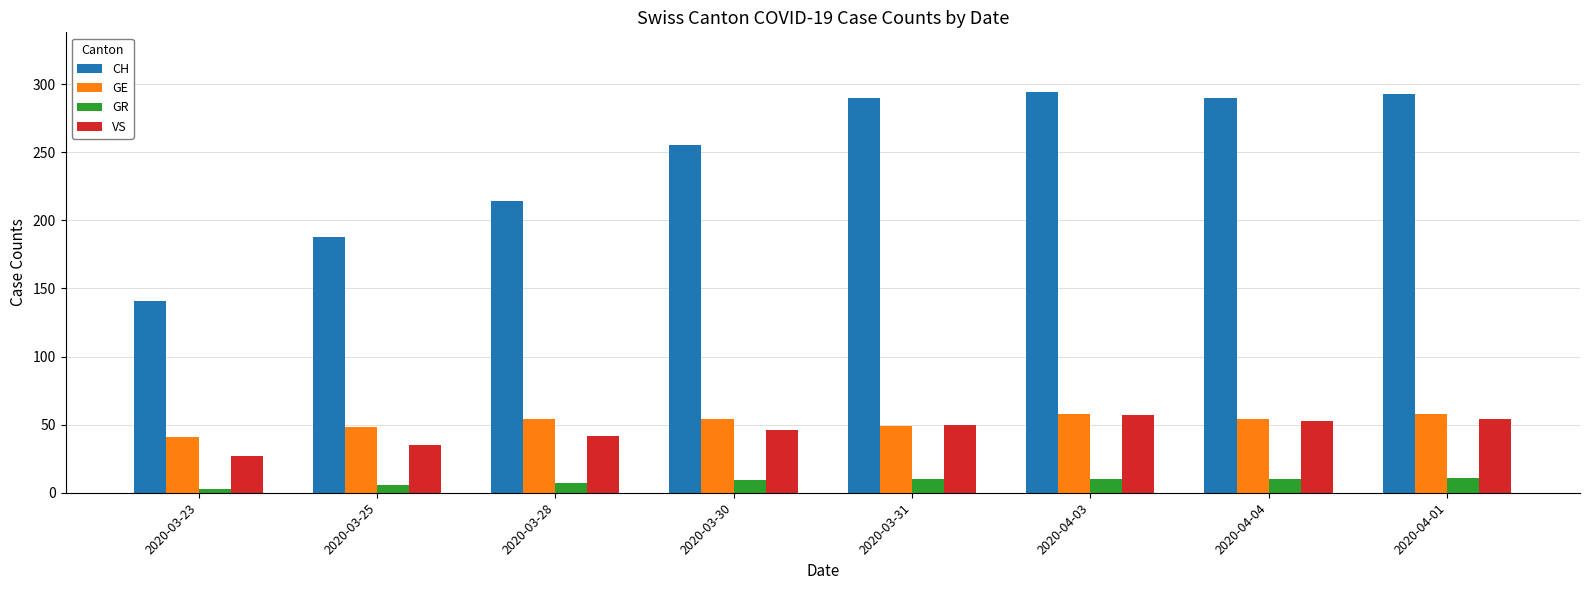

Count the number of categories in the chart.

8